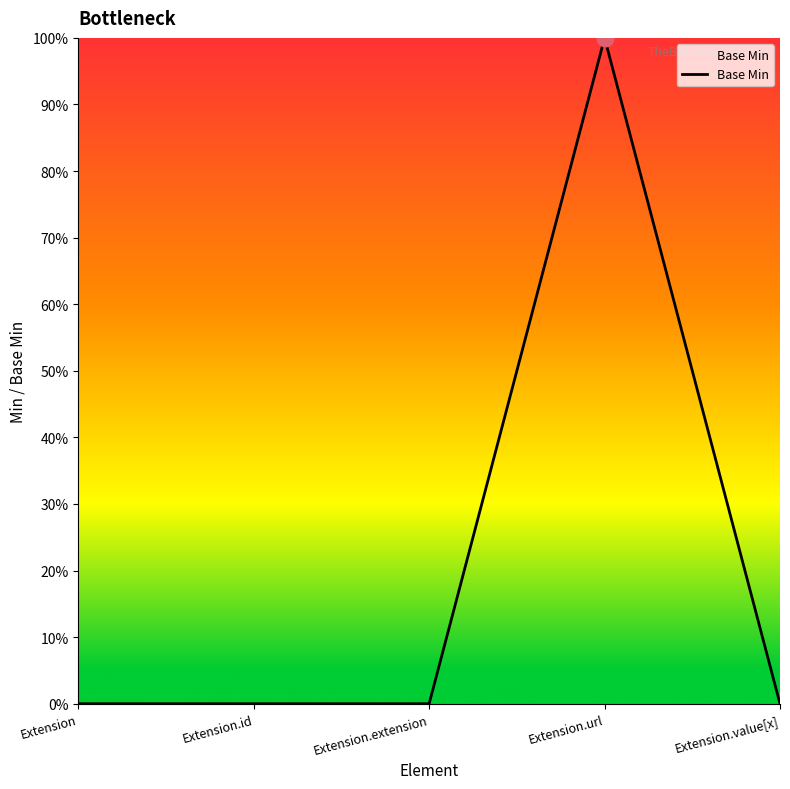

Does the chart display data point markers on the line(s)?

No